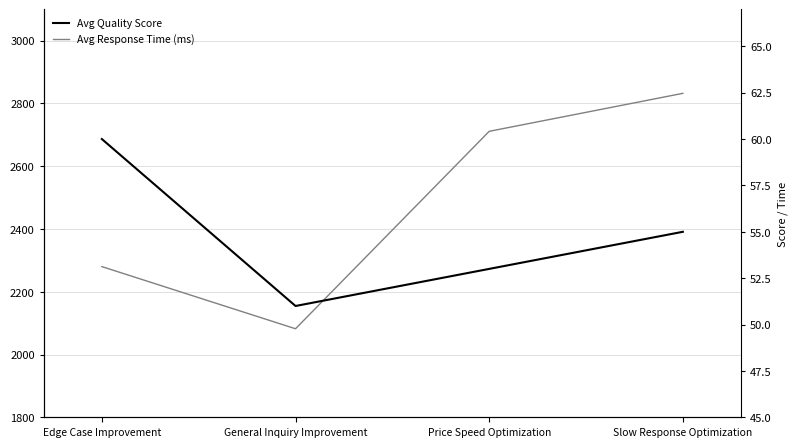

Reading left to right, what are all the values shown in this chart?

Avg Response Time (ms): 2280	2082	2711	2832
Avg Quality Score: 60	51	53	55